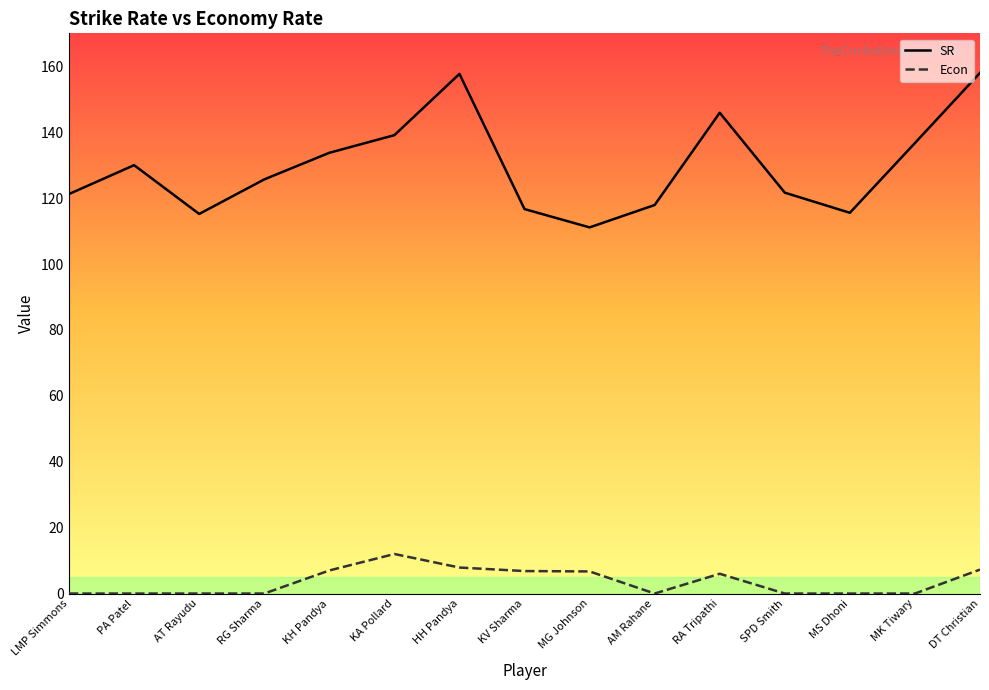

What is the difference between the highest and lowest values at MK Tiwary?

136.7